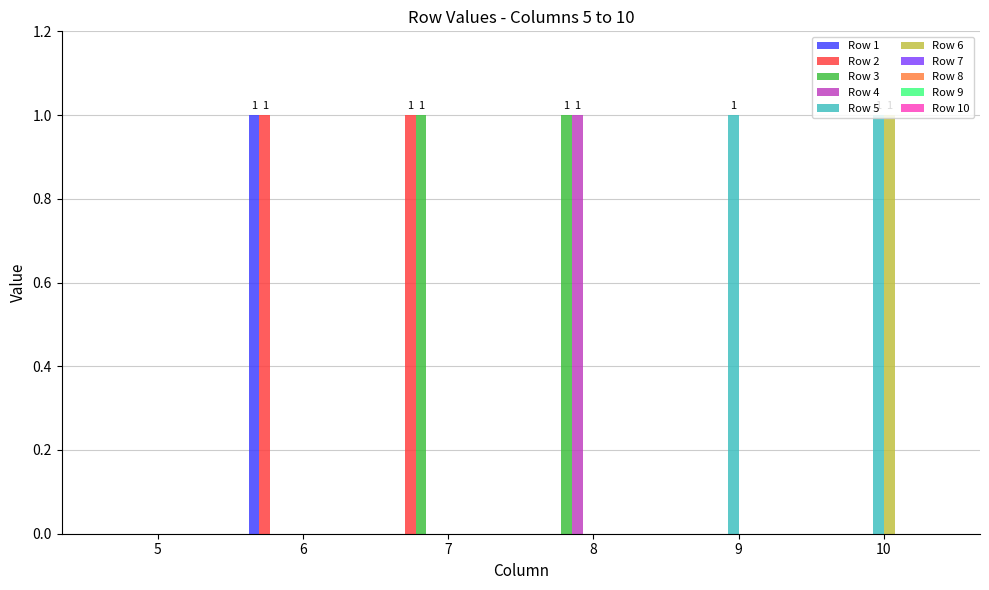

Reading right to left, extract all data points from this chart.

Row 1: 0	0	0	0	1	0
Row 2: 0	0	0	1	1	0
Row 3: 0	0	1	1	0	0
Row 4: 0	0	1	0	0	0
Row 5: 1	1	0	0	0	0
Row 6: 1	0	0	0	0	0